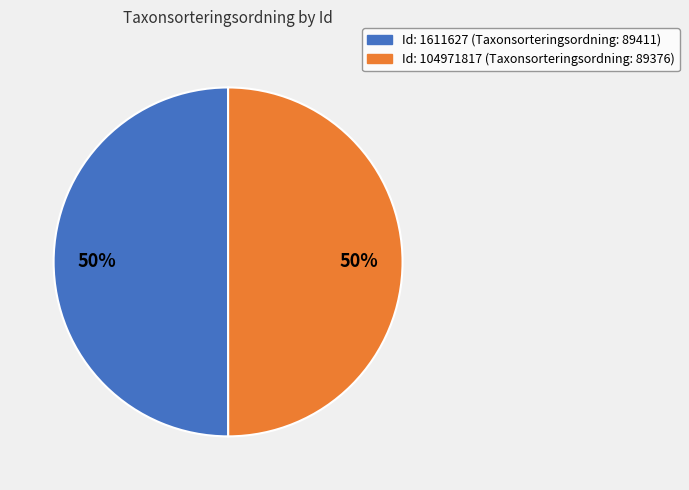

To the nearest percent, what is the average slice percentage?

50%